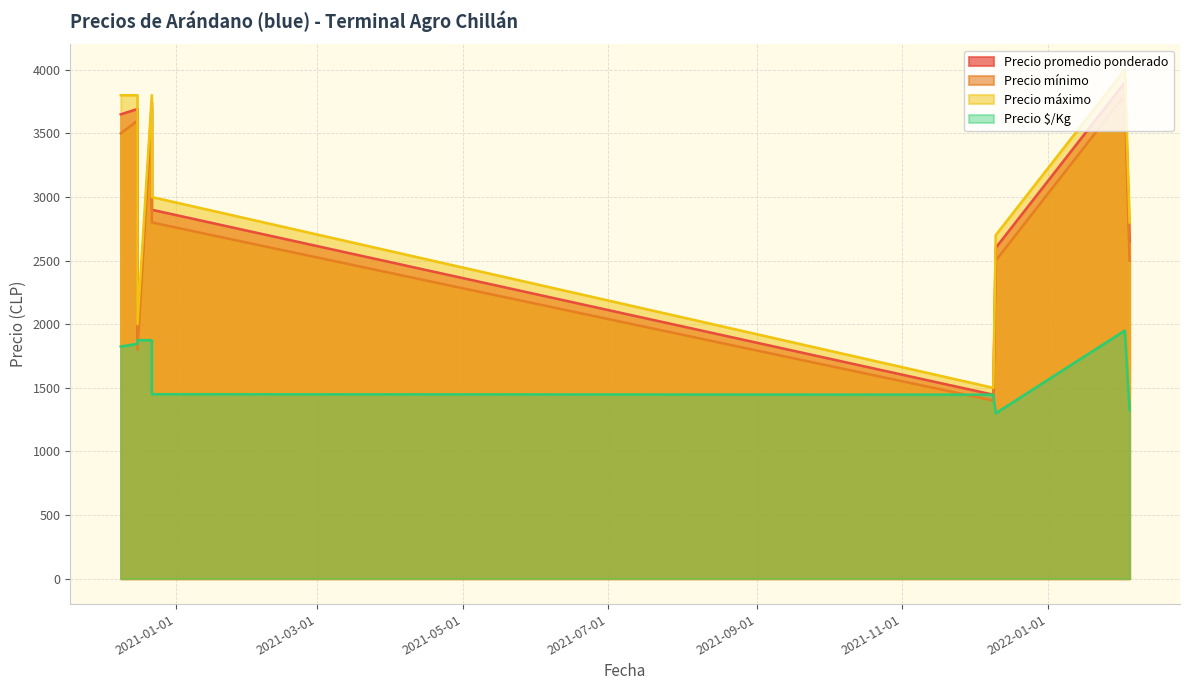

Between 2020-12-16 and 2021-12-09, which series saw the biggest shift?

Precio máximo